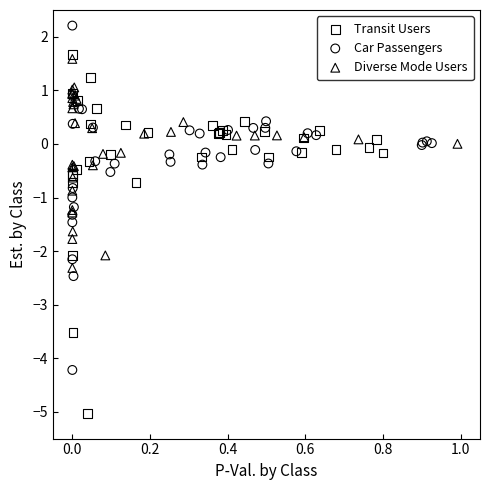

Which series contains the lowest Y value?

Transit Users